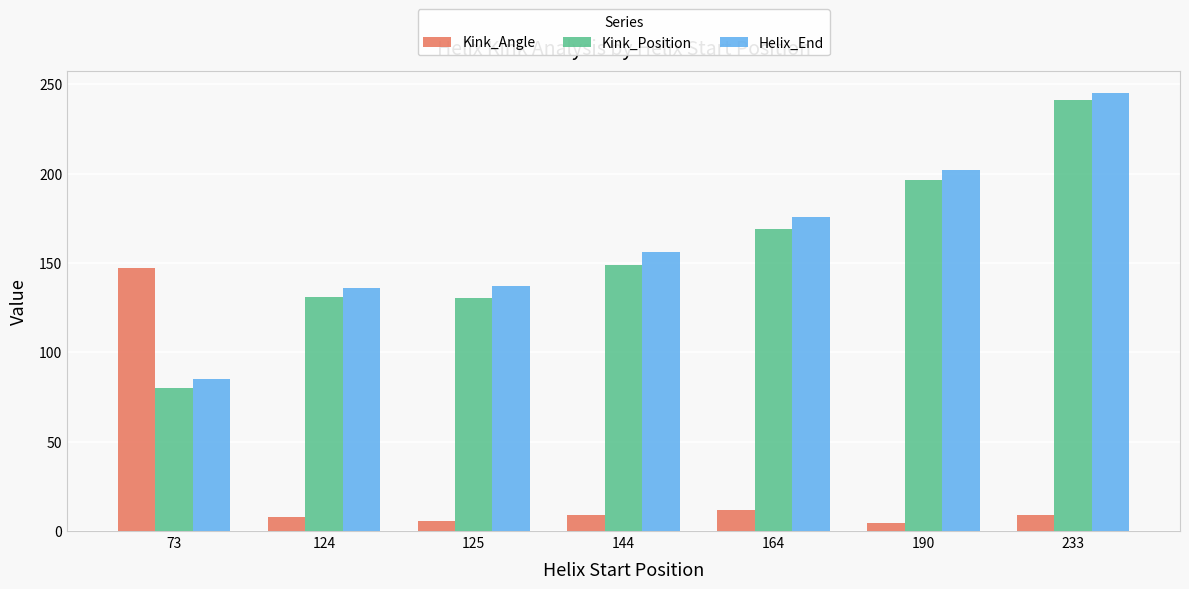

What is the maximum value shown in the chart?

245.0